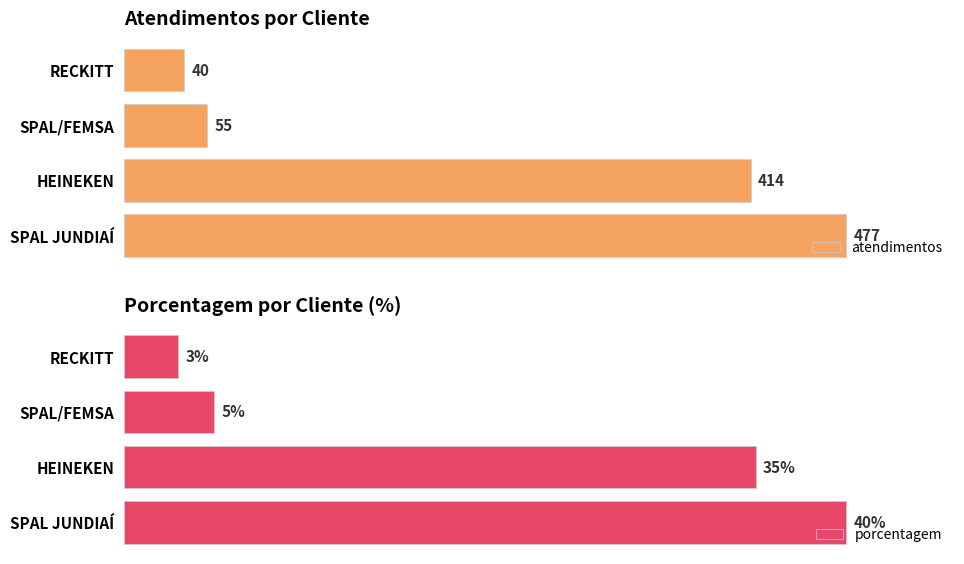

Which category has the lowest value in the atendimentos series?

RECKITT